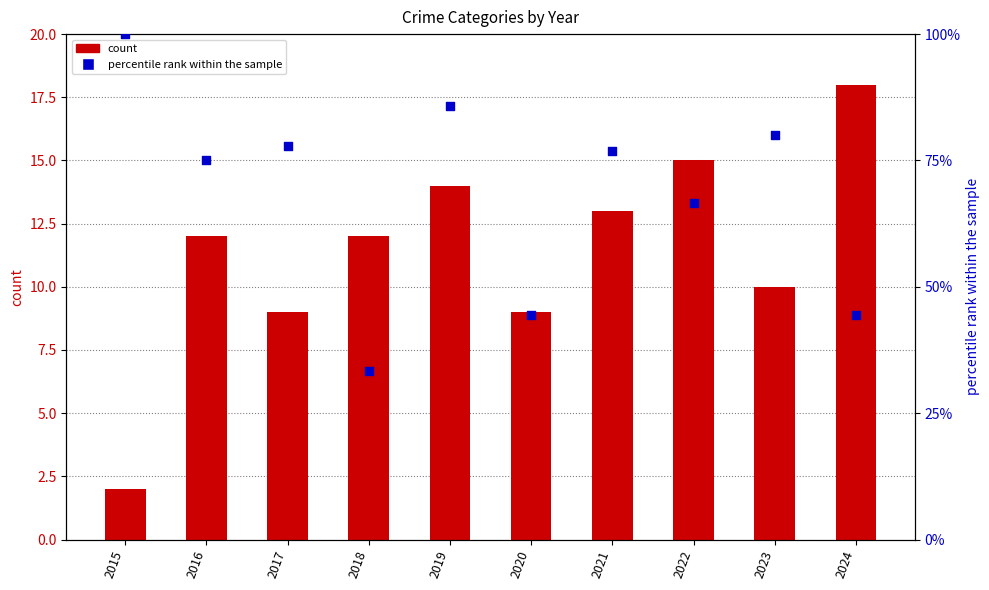

What is the total value across all series at 2020?

53.4